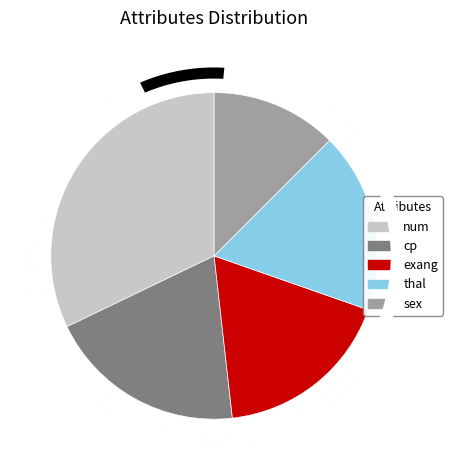

Which slice is the largest?

num